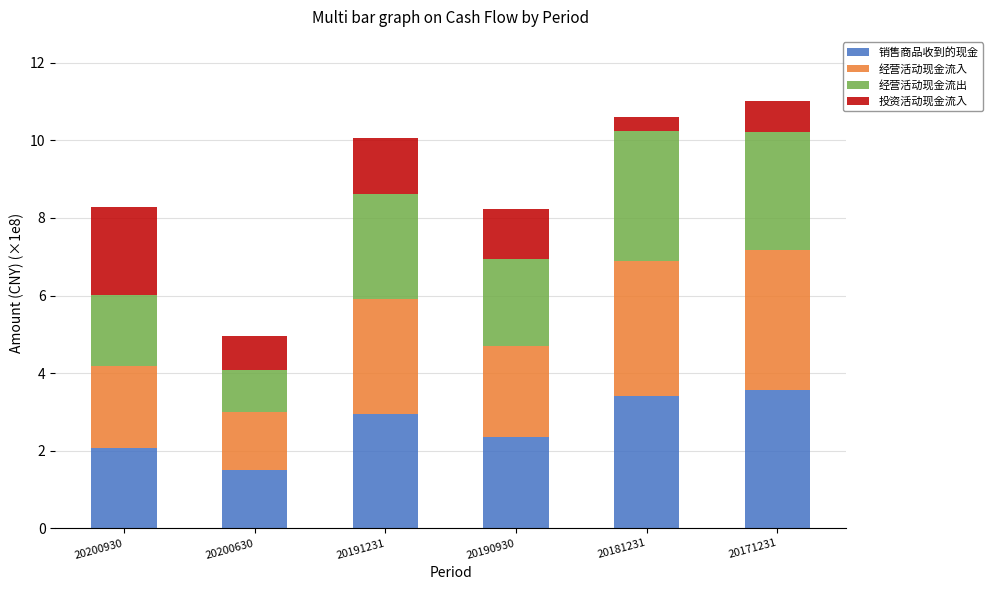

True or false: 销售商品收到的现金 has a value of 2.1 at 20200930.

True